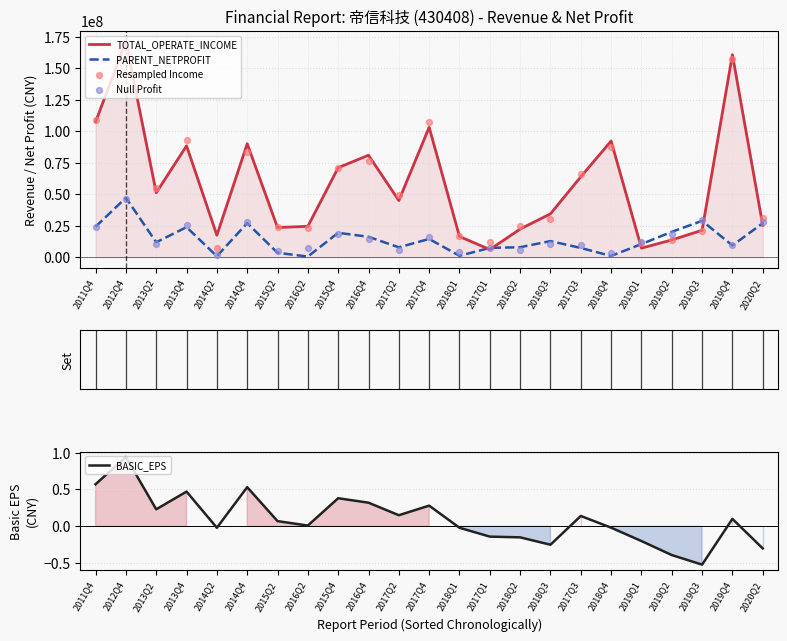

At how many categories does at least one series exceed 148348012?

2